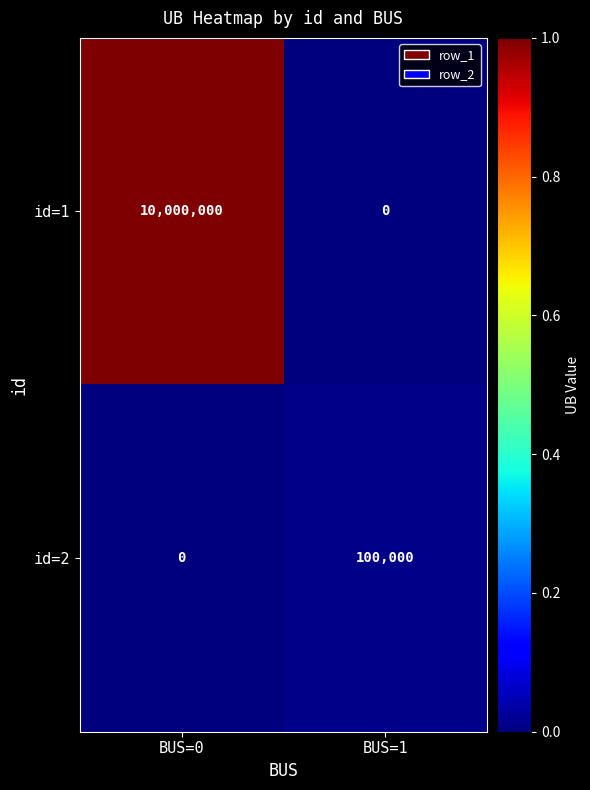

What is the highest value of the id=2 series?

100000